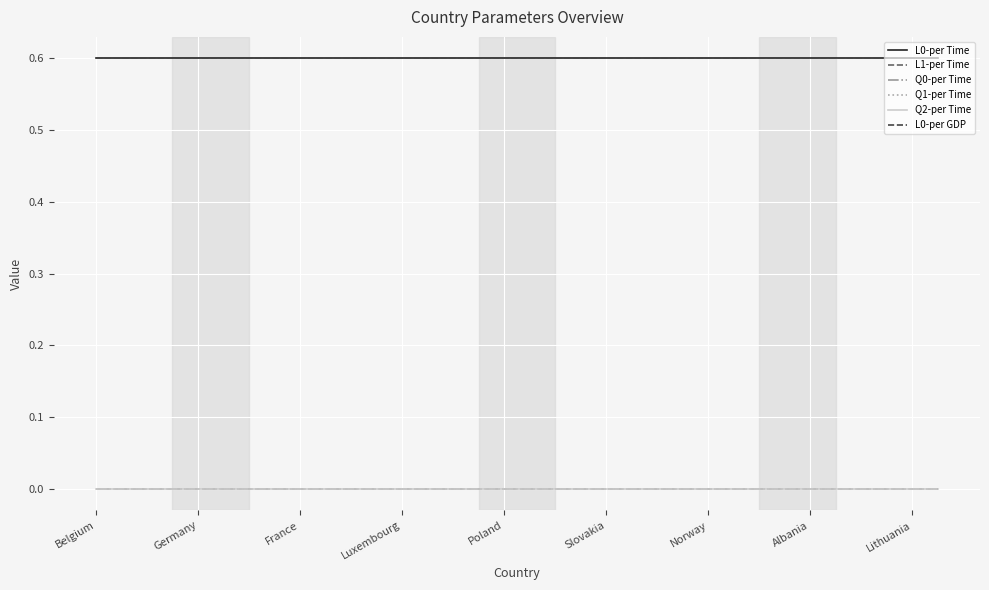

Is this an area chart (filled region under the line)?

No